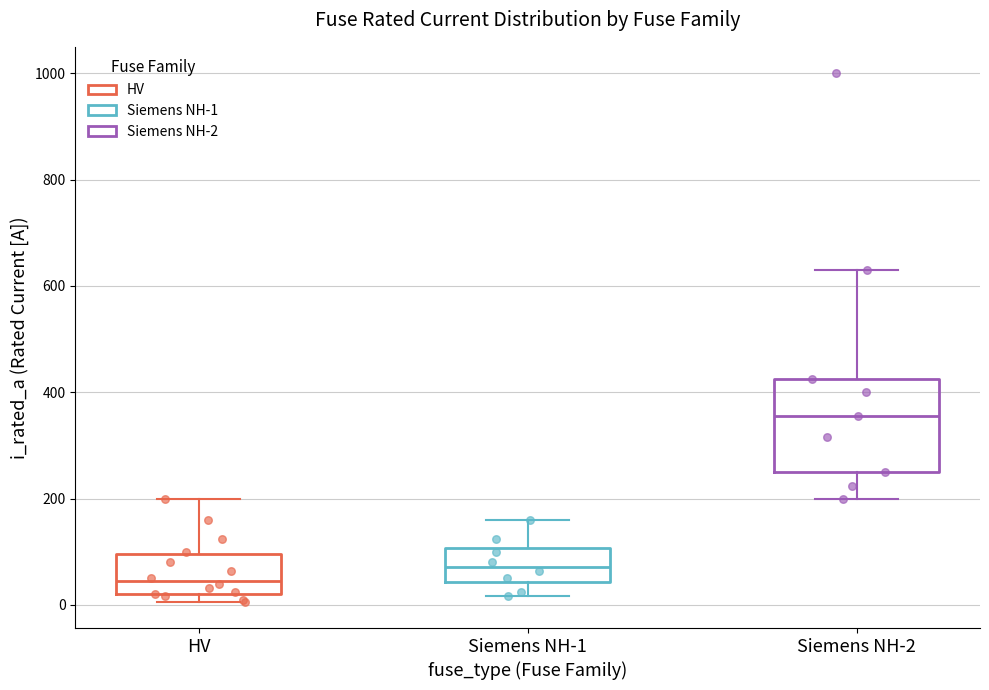

Which box is the tallest, from its lower edge to its upper edge?

Siemens NH-2